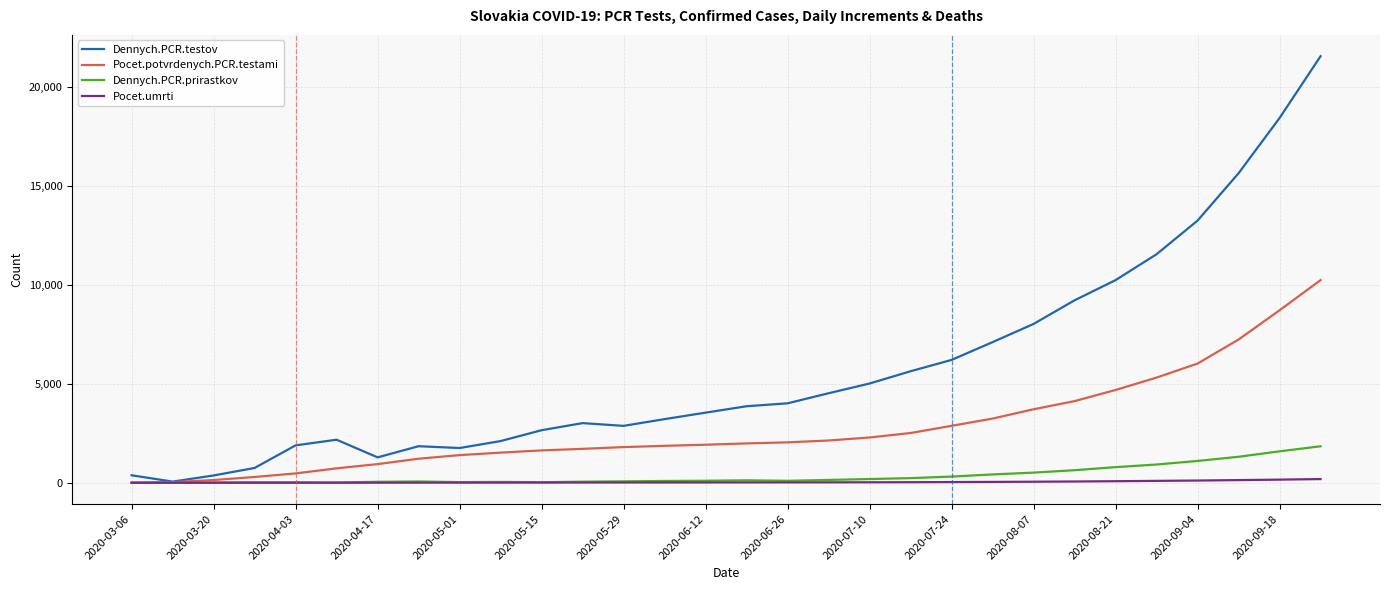

Which series has the largest total across all categories?

Dennych.PCR.testov